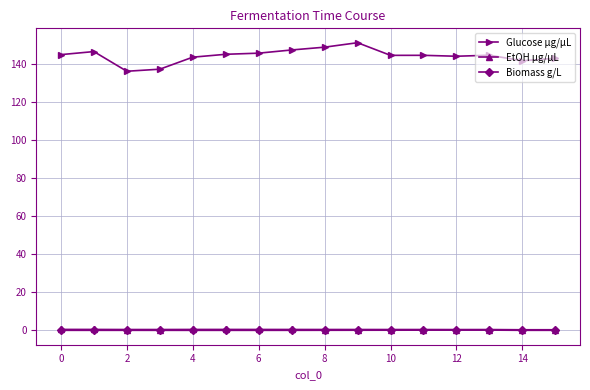

True or false: EtOH µg/µL has more than 0 points higher than both neighbors.

True